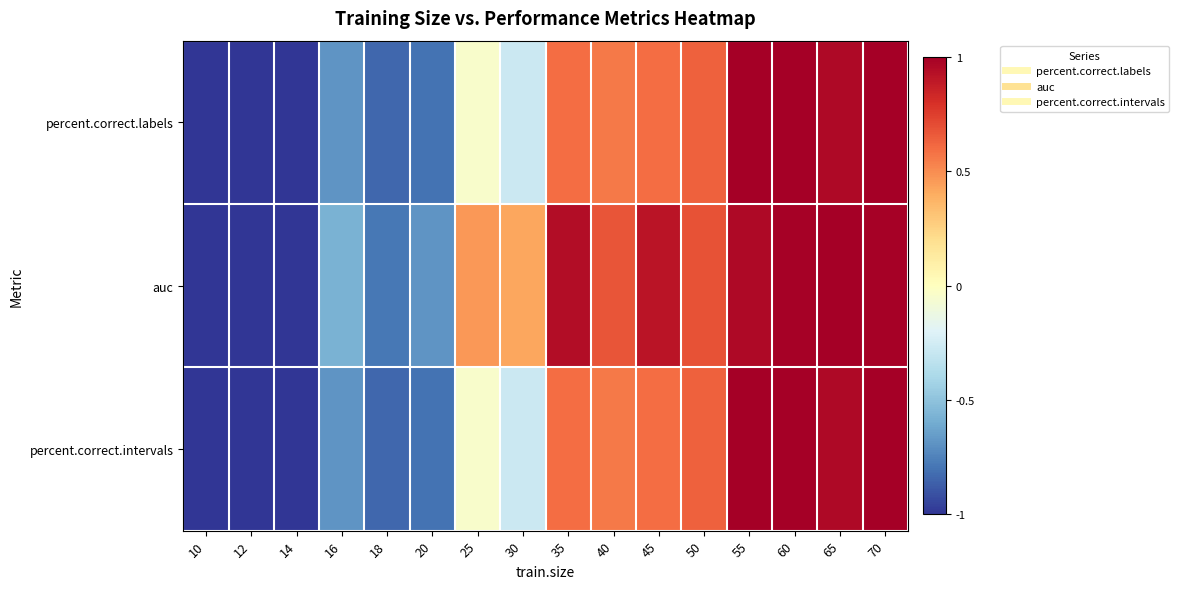

Which series has the largest total across all categories?

auc